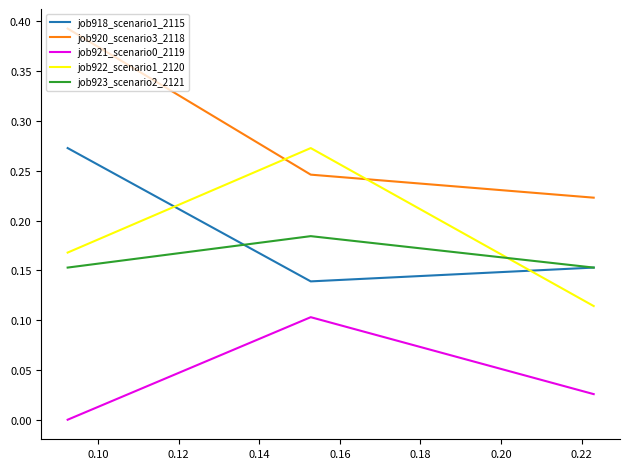

Does the chart have visible grid lines?

No